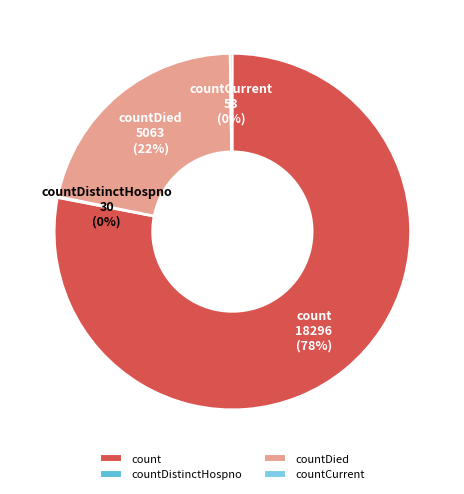

Which category has the biggest portion of the pie?

count